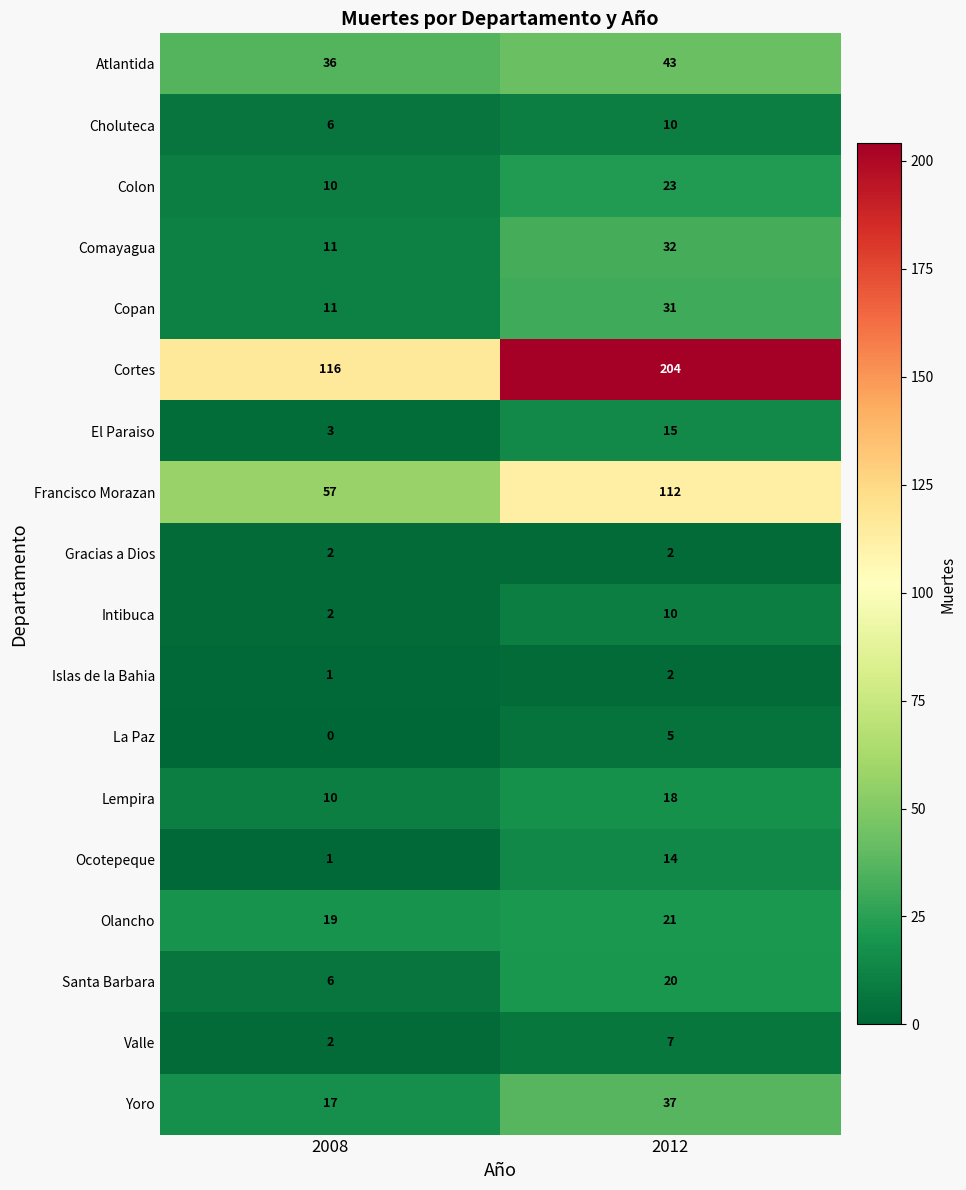

What is the total value across all series at 2008?

310